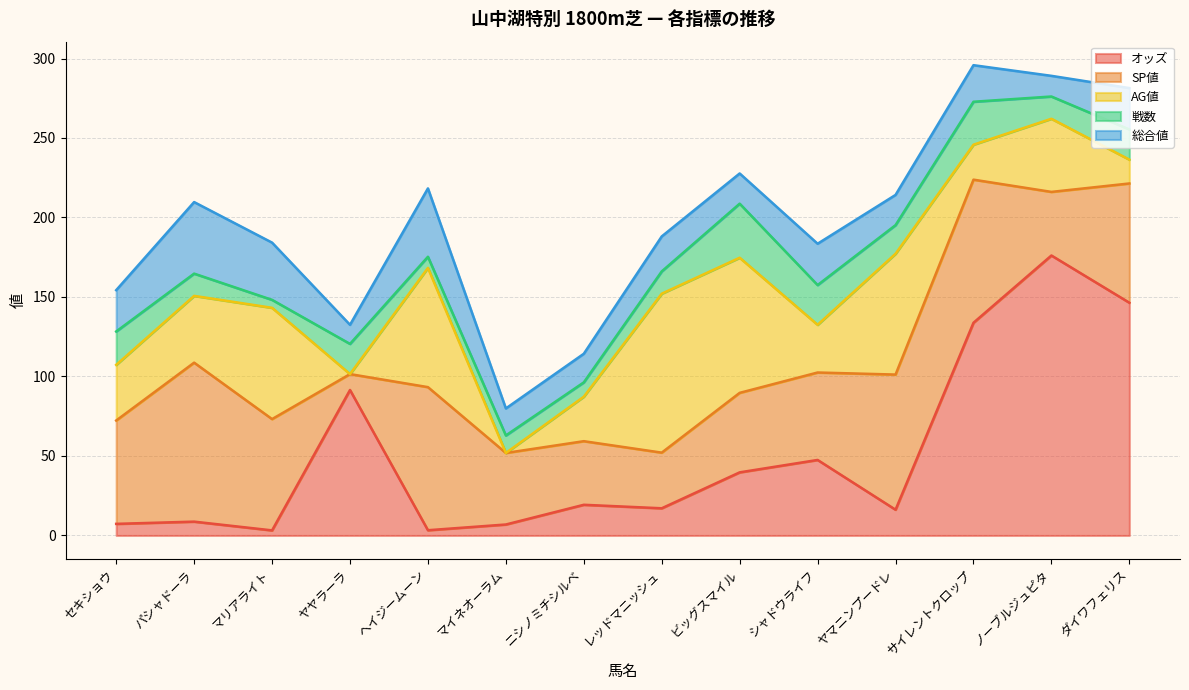

Rank the series by their maximum value, from highest to lowest.

オッズ, SP値, AG値, 総合値, 戦数